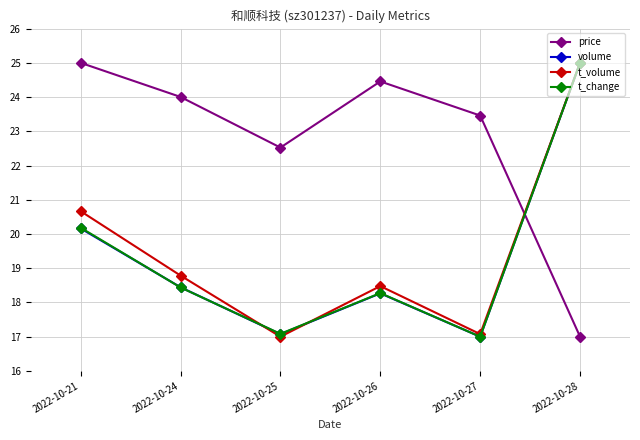

Rank the categories by t_change value from highest to lowest.

2022-10-28, 2022-10-21, 2022-10-24, 2022-10-26, 2022-10-25, 2022-10-27